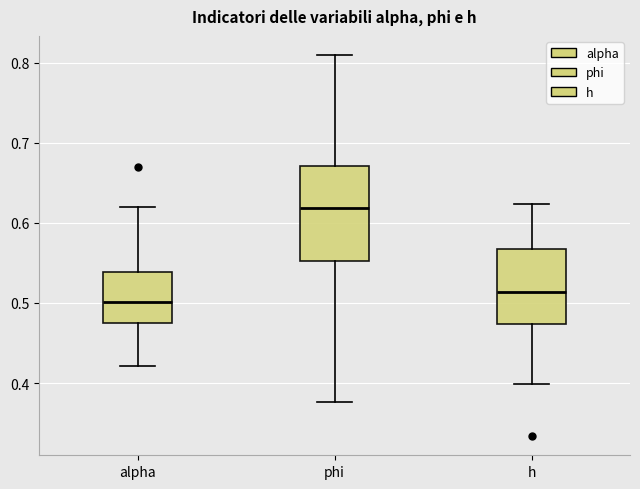

Reading left to right, transcribe this box plot: for each box, give where its median line is, the range the box spans, and where its two whiskers end, as read against the y-axis. The values are not printed on the chart, so give them approximately, as read against the axis.

alpha: median 0.50, box 0.47 to 0.54, whiskers 0.42 to 0.62
phi: median 0.62, box 0.55 to 0.67, whiskers 0.38 to 0.81
h: median 0.51, box 0.47 to 0.57, whiskers 0.40 to 0.62